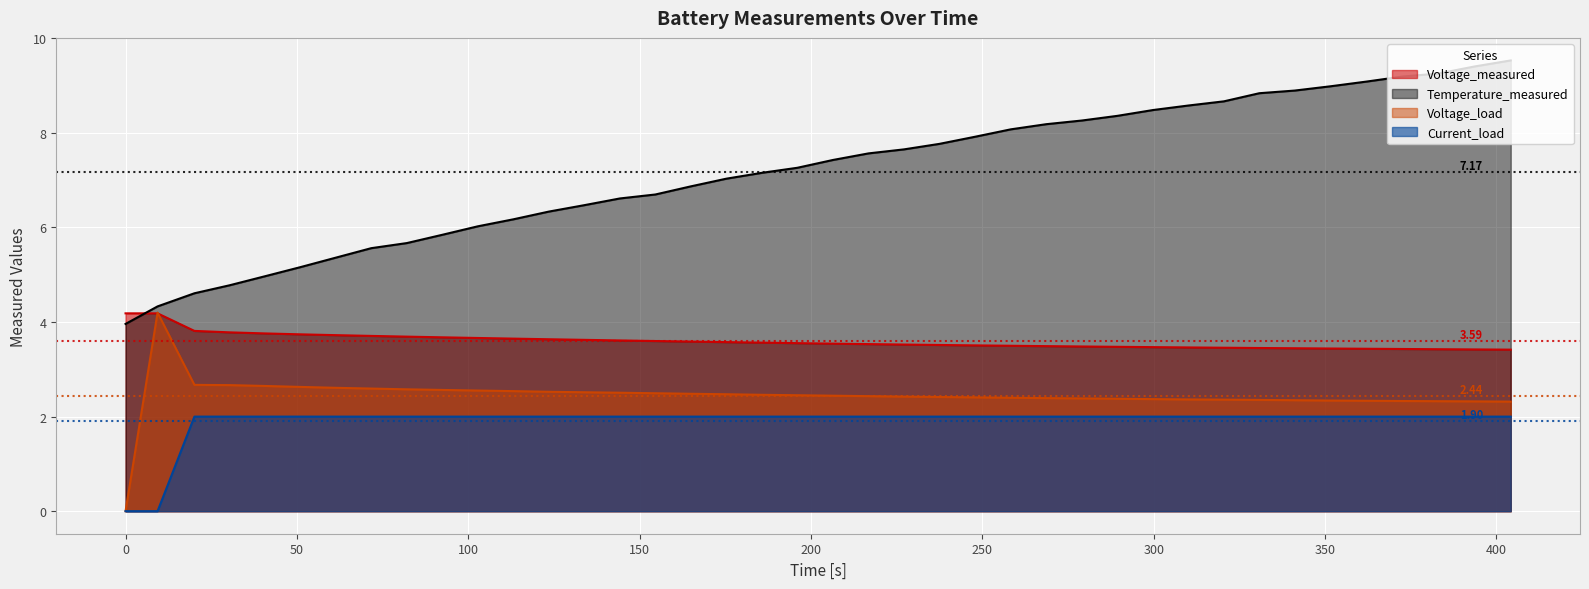

True or false: Temperature_measured and Current_load intersect in this chart.

False